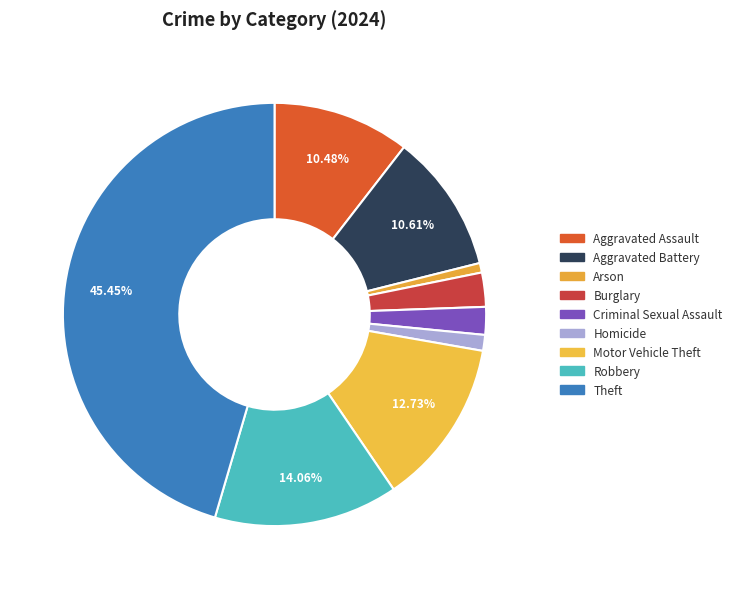

To the nearest percent, what is the difference between the largest and smallest slice percentages?

45%